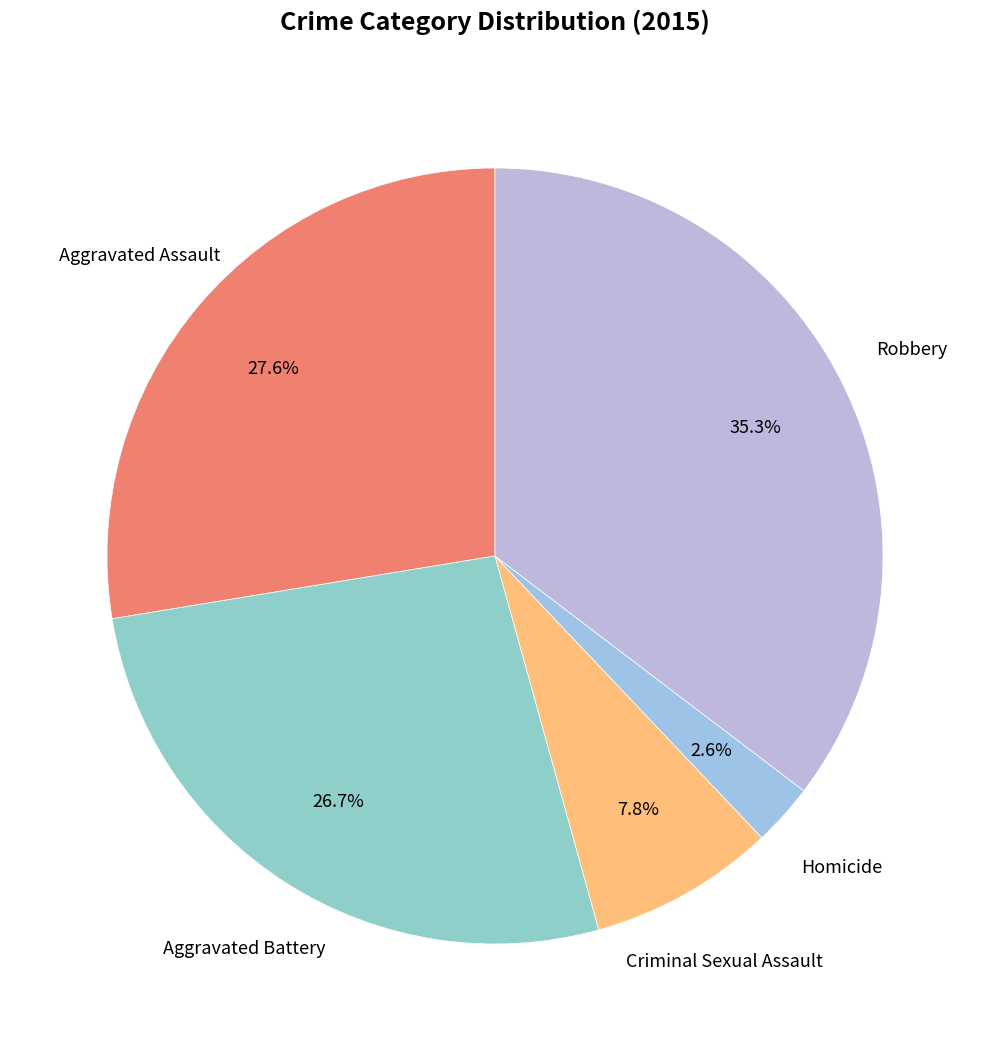

How many slices are in this pie chart?

5